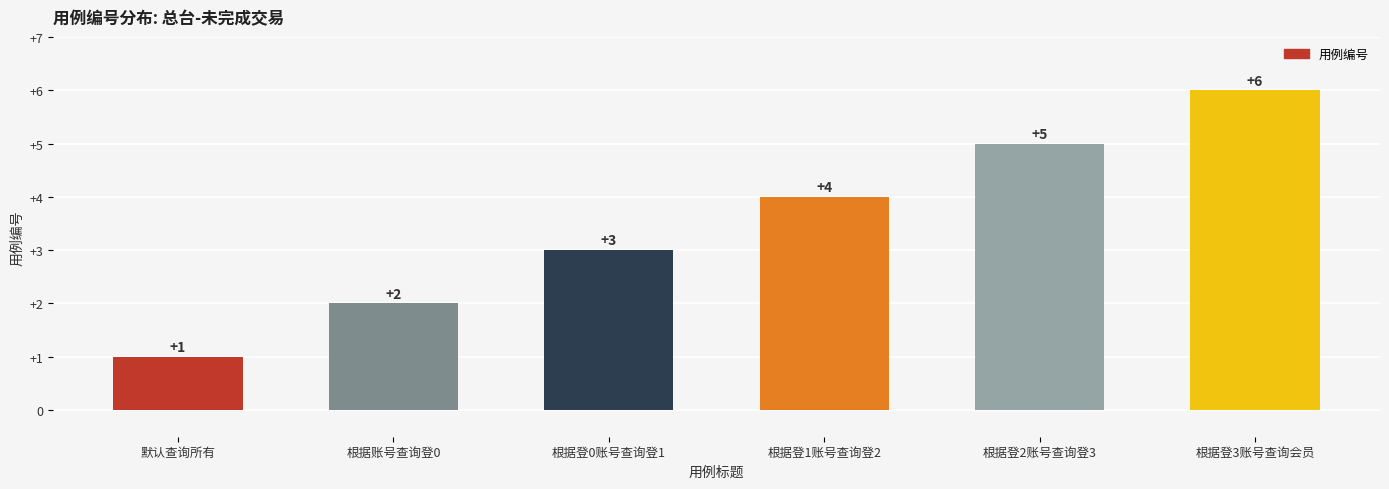

What value does the data have at 默认查询所有?

1